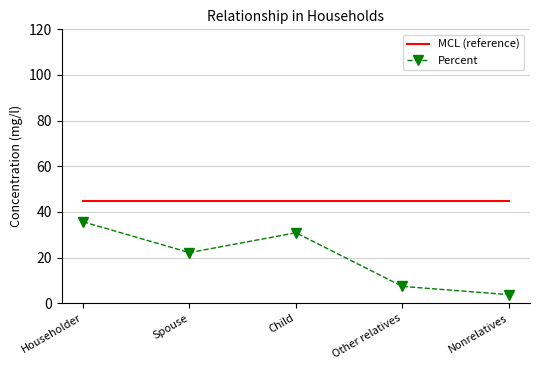

List the series in order of their peak value, highest first.

MCL (reference), Percent